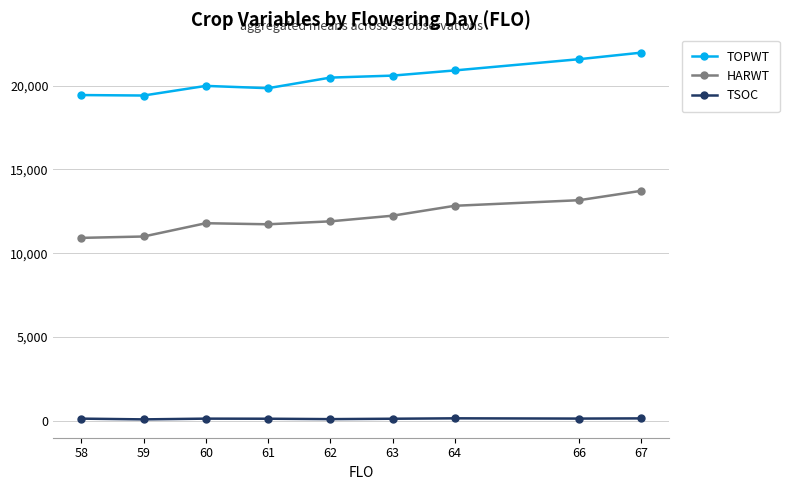

At how many categories does at least one series exceed 3924?

9